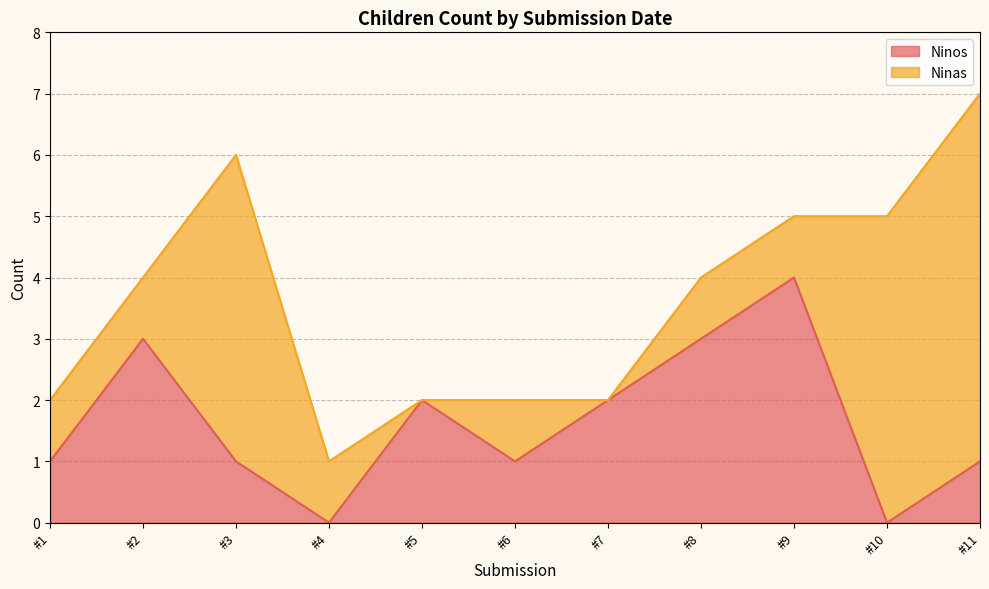

At which category is the sum across all series the highest?

#11